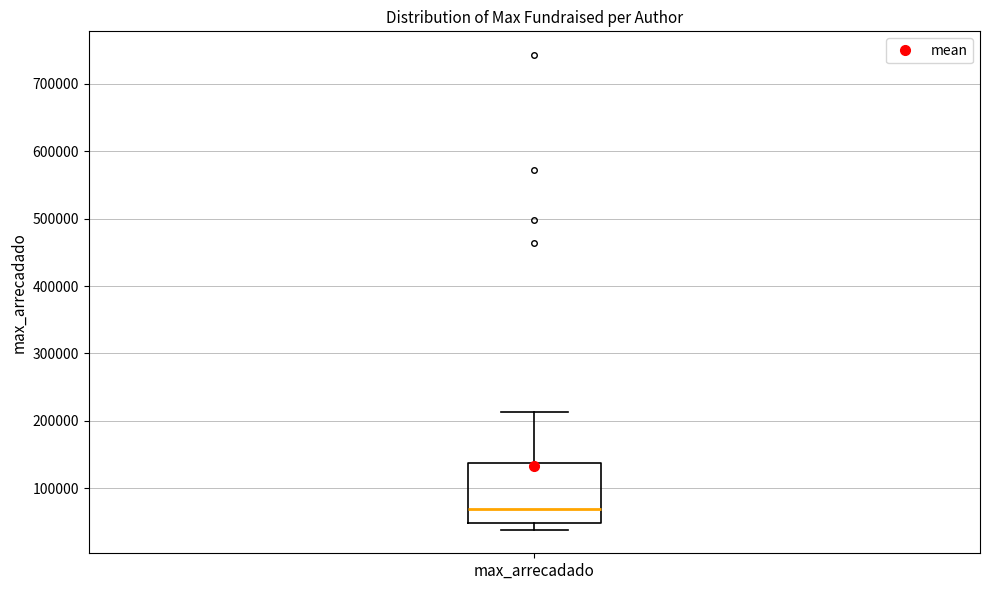

Read this box plot against the y-axis: the position of the median line, the range covered by the box, and the ends of both whiskers. The values are not printed on the chart, so give them approximately, as read against the axis.

median 70000, box 50000 to 140000, whiskers 40000 to 210000